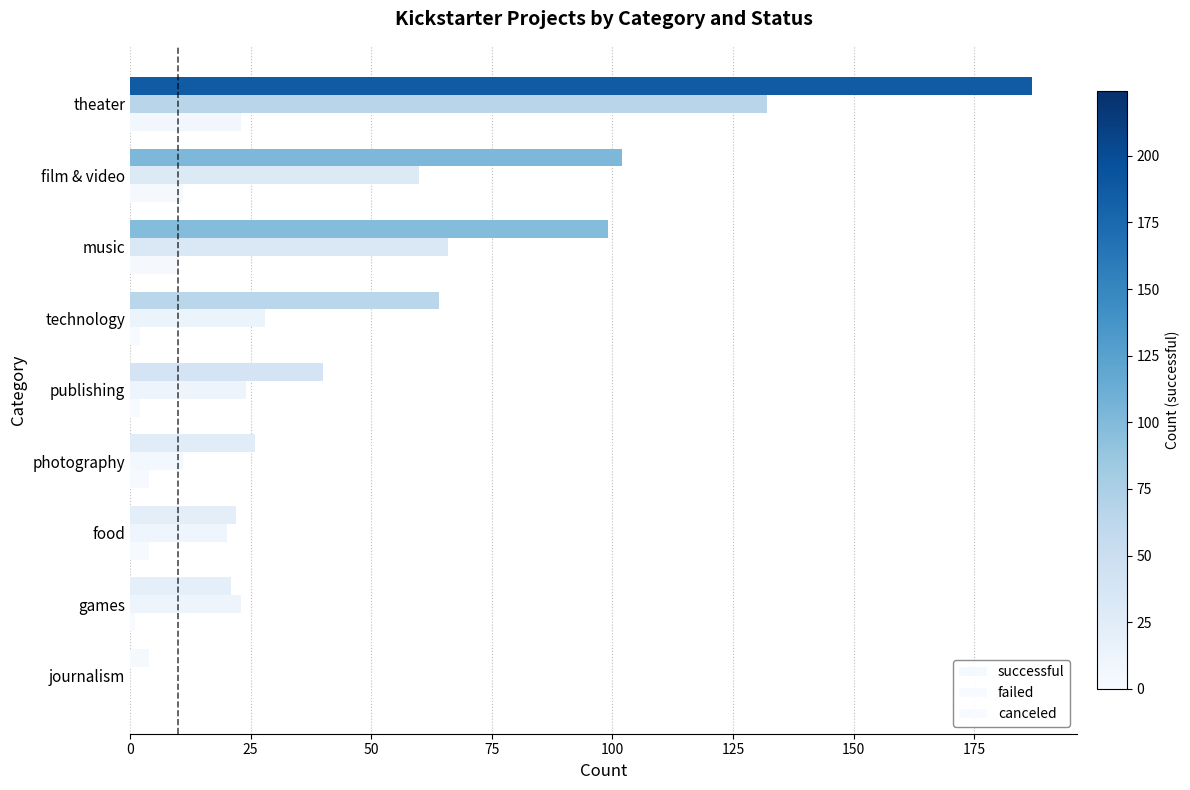

Reading left to right, list all the values displayed in this chart.

successful: 0=4	25=21	50=22	75=26	100=40	125=64	150=99	175=102	200=187
failed: 0=0	25=23	50=20	75=11	100=24	125=28	150=66	175=60	200=132
canceled: 0=0	25=1	50=4	75=4	100=2	125=2	150=10	175=11	200=23